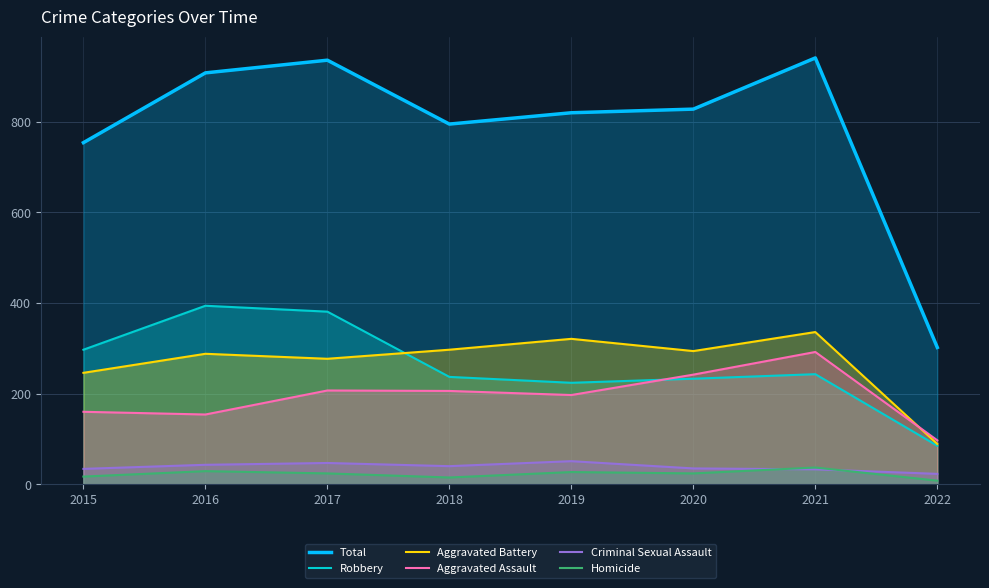

Reading right to left, list all the values displayed in this chart.

Total: 2022=302	2021=941	2020=828	2019=820	2018=795	2017=936	2016=908	2015=754
Robbery: 2022=85	2021=243	2020=233	2019=224	2018=237	2017=381	2016=394	2015=297
Aggravated Battery: 2022=89	2021=336	2020=294	2019=321	2018=297	2017=277	2016=288	2015=246
Aggravated Assault: 2022=97	2021=292	2020=242	2019=197	2018=206	2017=207	2016=154	2015=160
Criminal Sexual Assault: 2022=23	2021=33	2020=35	2019=51	2018=40	2017=47	2016=43	2015=34
Homicide: 2022=8	2021=37	2020=24	2019=27	2018=15	2017=24	2016=29	2015=17